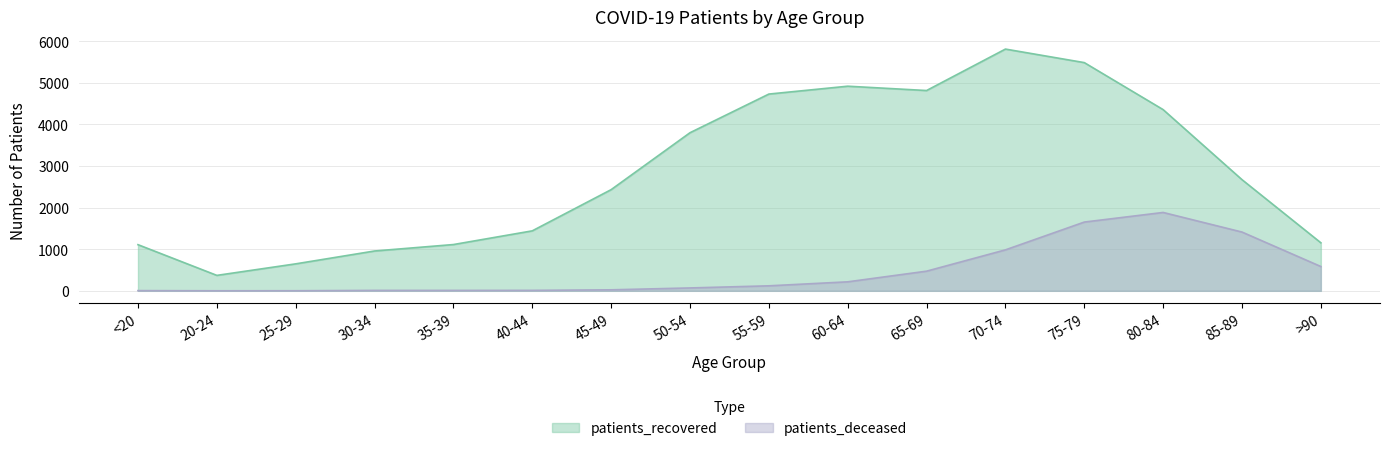

Does the chart display data point markers on the line(s)?

No